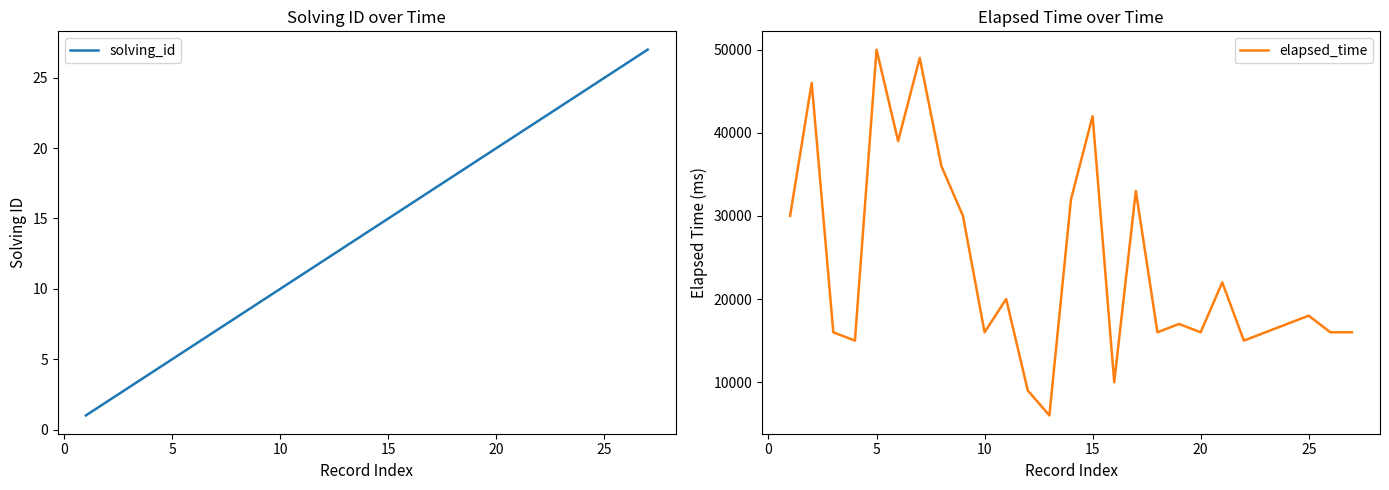

Is this an area chart (filled region under the line)?

No